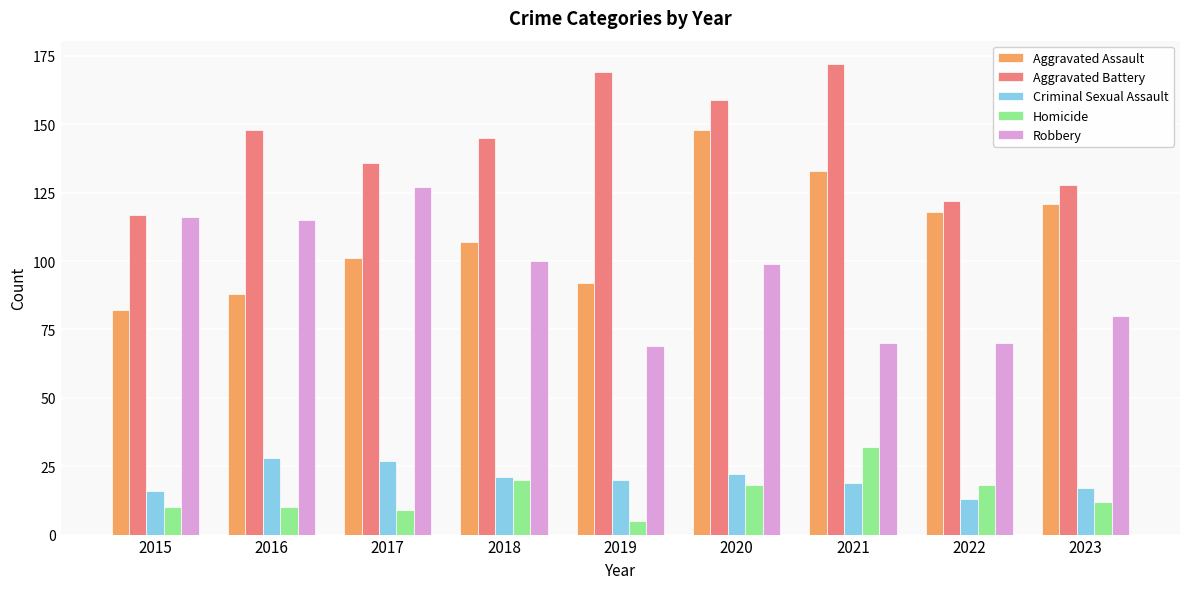

Which series has the largest total across all categories?

Aggravated Battery